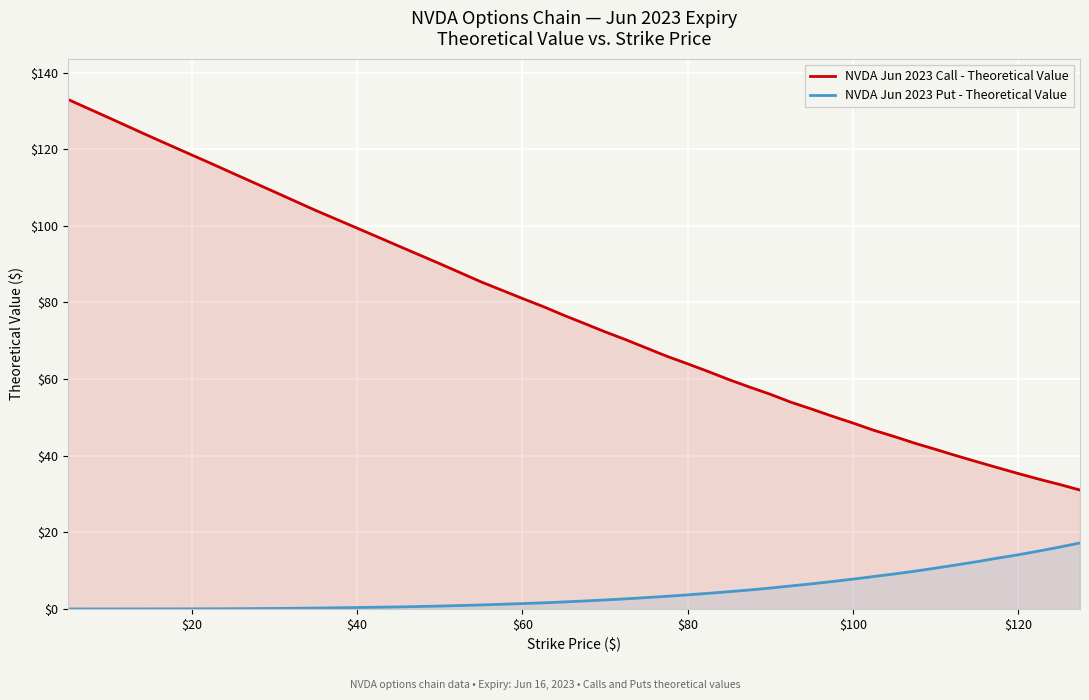

True or false: NVDA Jun 2023 Call - Theoretical Value and NVDA Jun 2023 Put - Theoretical Value cross at least once.

False